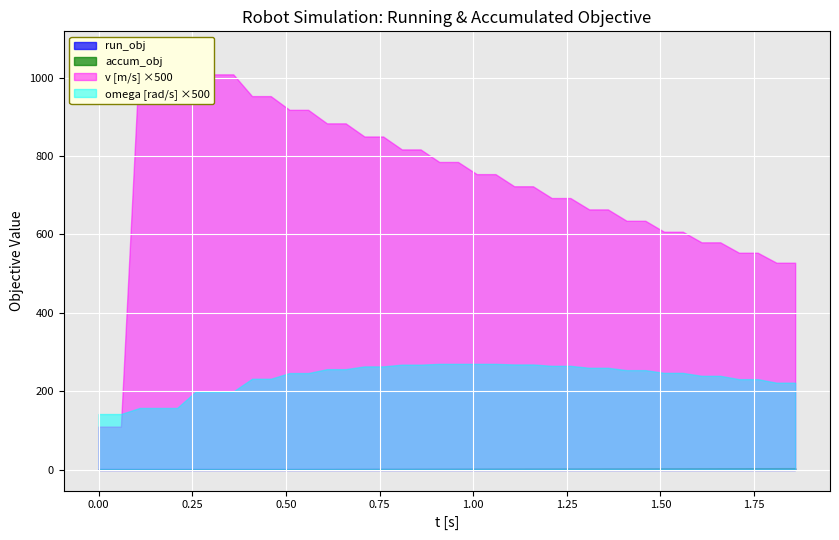

True or false: v has more than 0 interior local peaks.

False